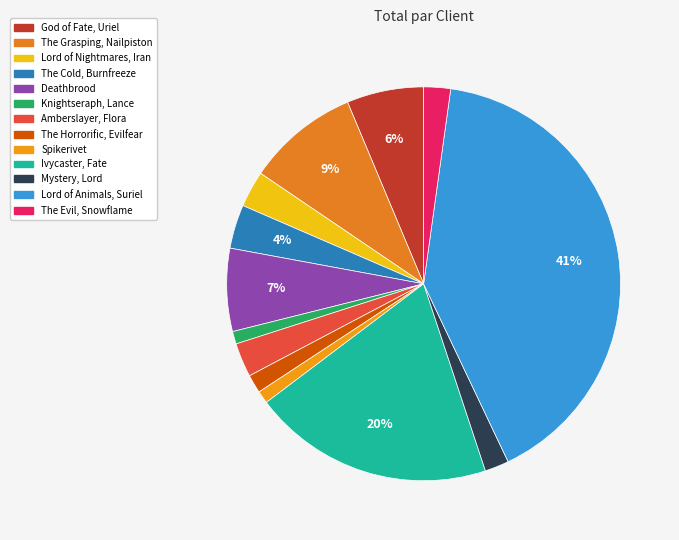

Which has a higher value, Lord of Nightmares, Iran or Deathbrood?

Deathbrood